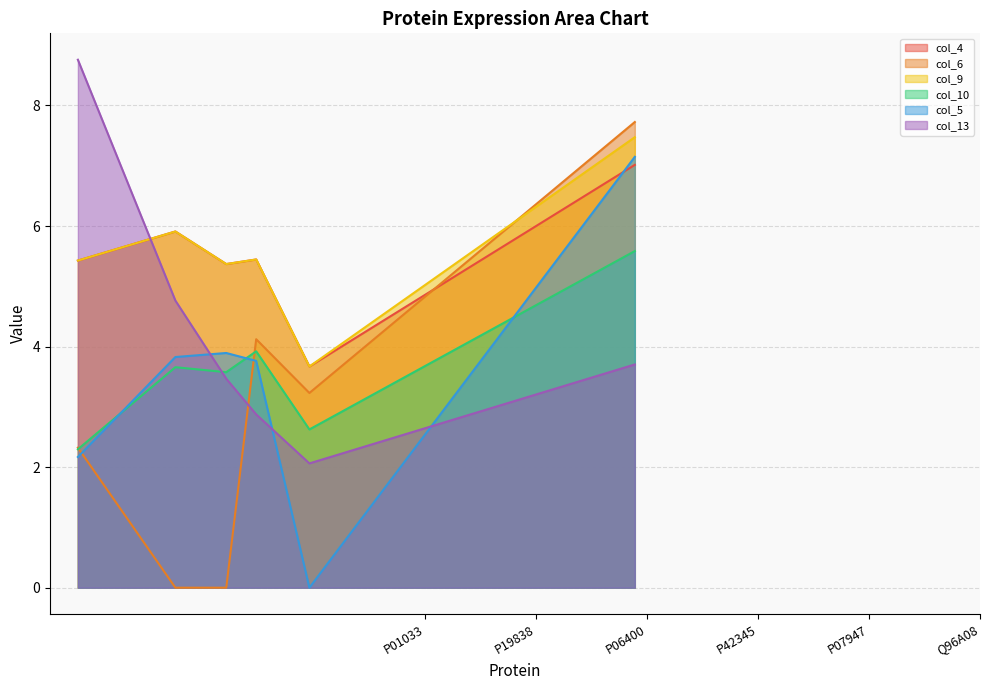

What is the maximum value shown in the chart?

8.8